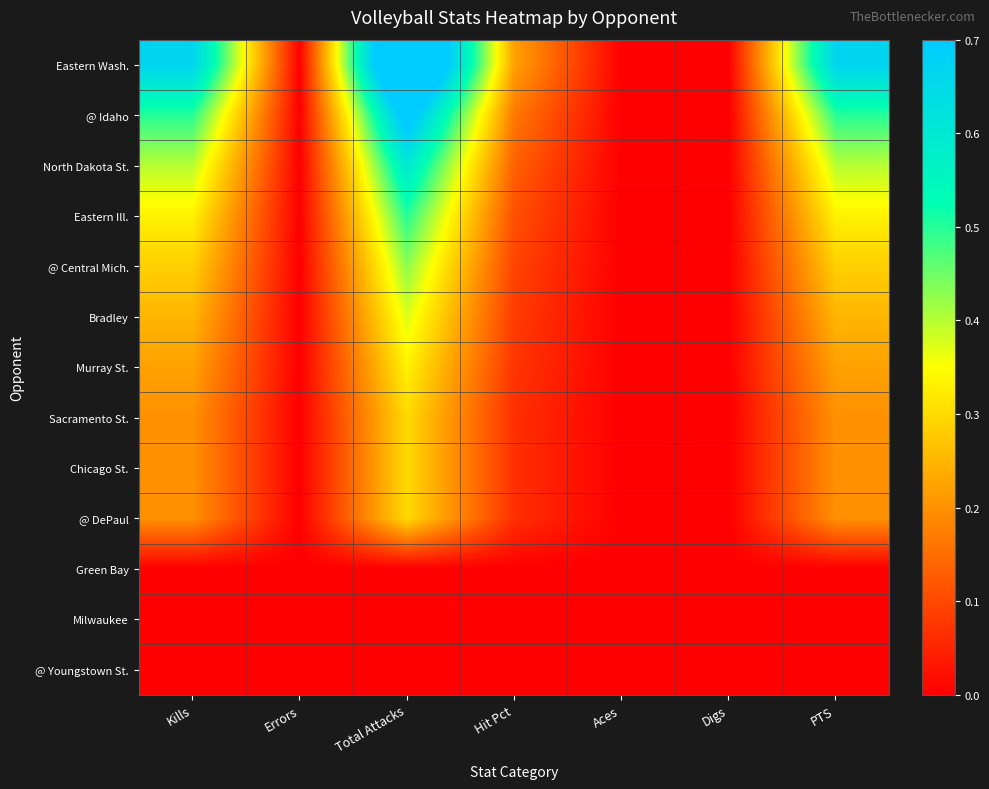

Which has a higher value, Hit Pct or Errors?

Hit Pct